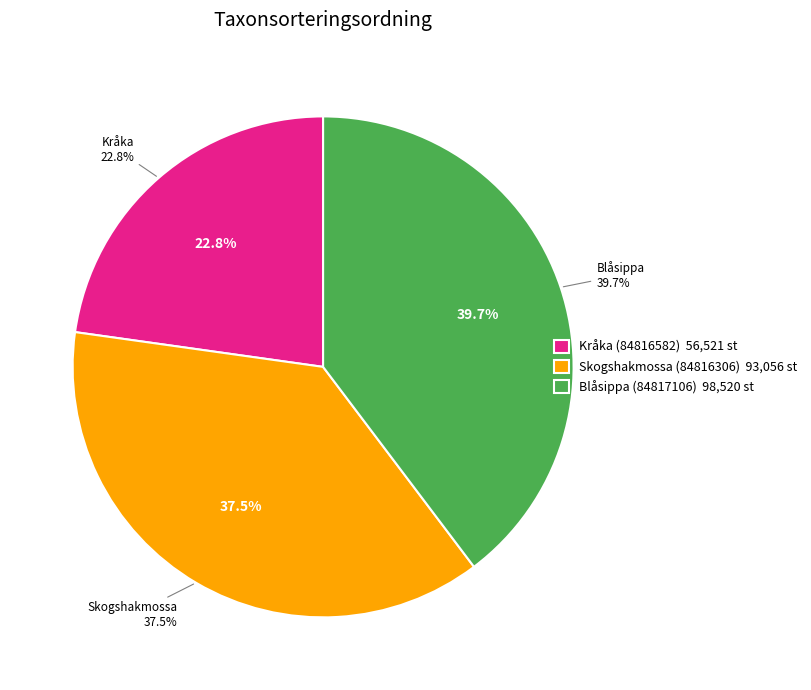

What is the largest slice in the pie chart?

Blåsippa (84817106)